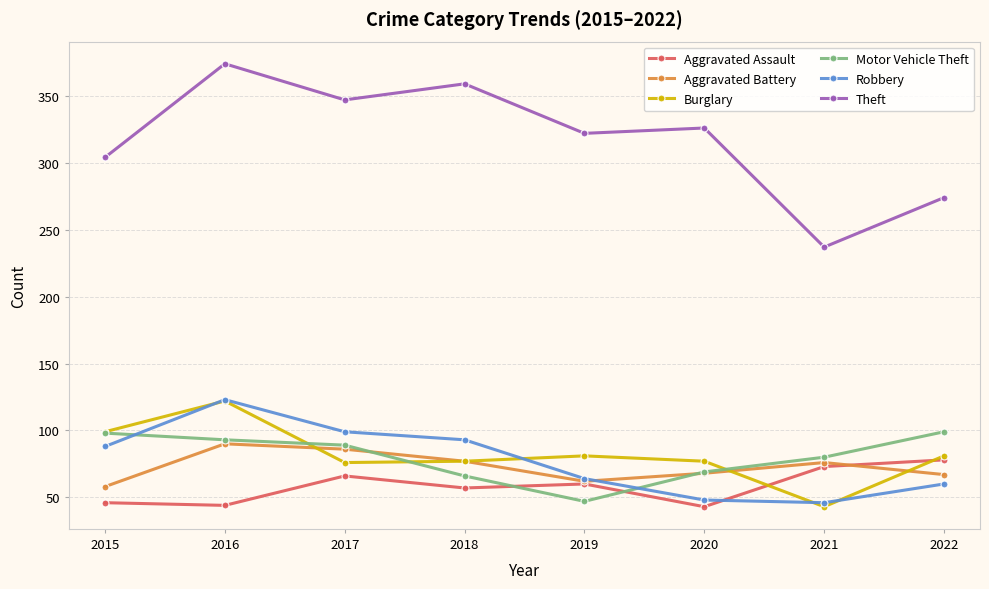

How many interior local peaks does the Burglary series have?

2